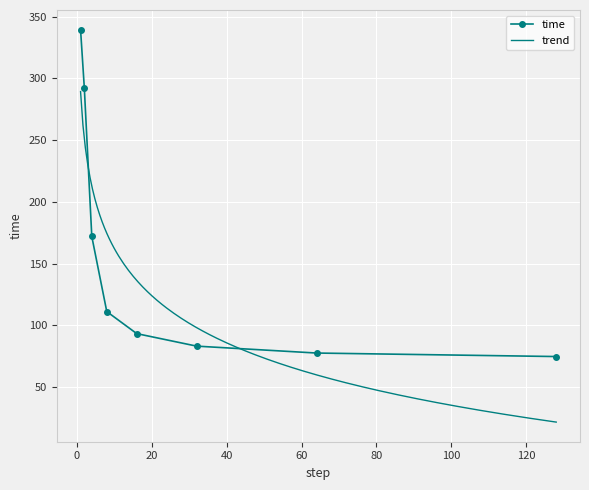

Reading left to right, what are all the values shown in this chart?

339.4	292.4	171.9	111.1	93.3	83.1	77.5	74.7